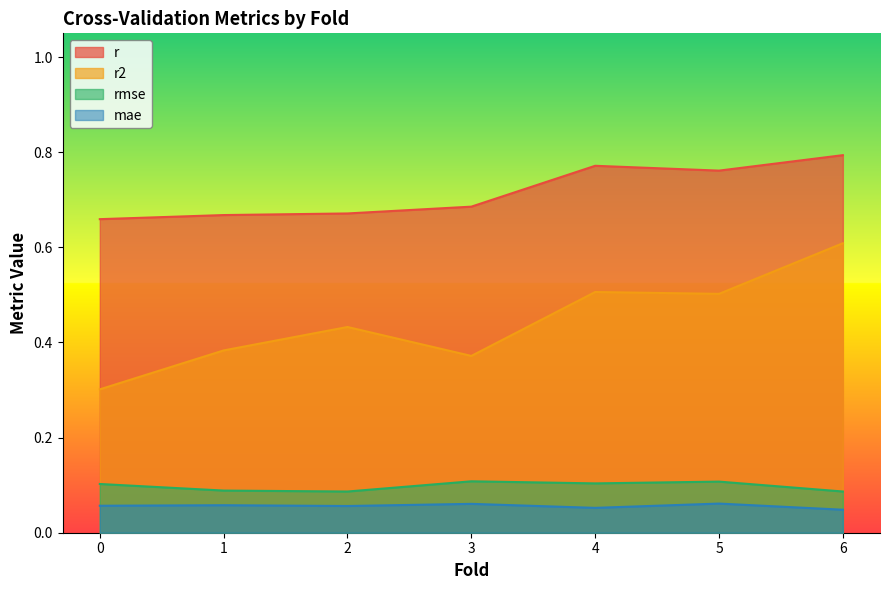

What is the difference between the maximum and minimum values in the r series?

0.1